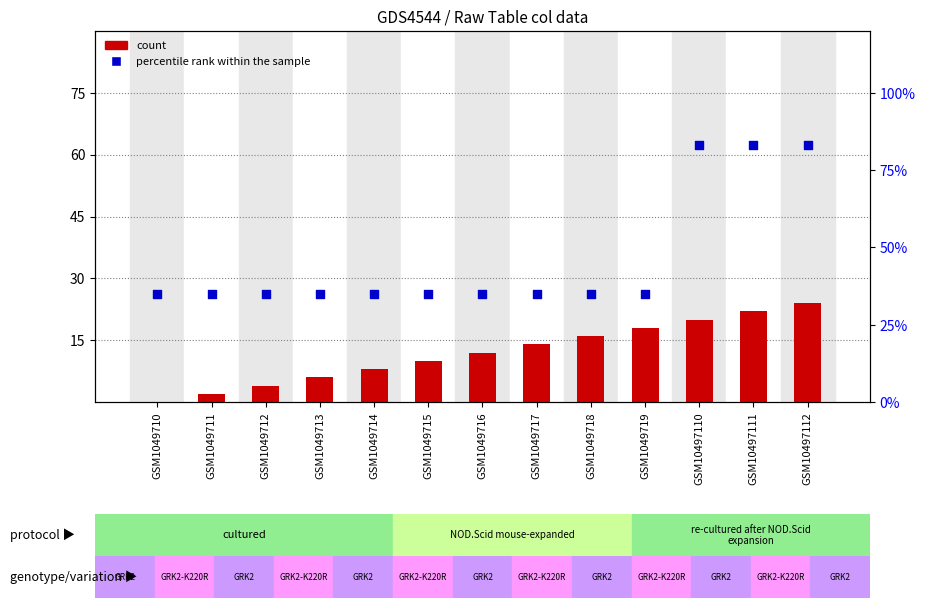

Which series reaches the minimum Y coordinate?

count